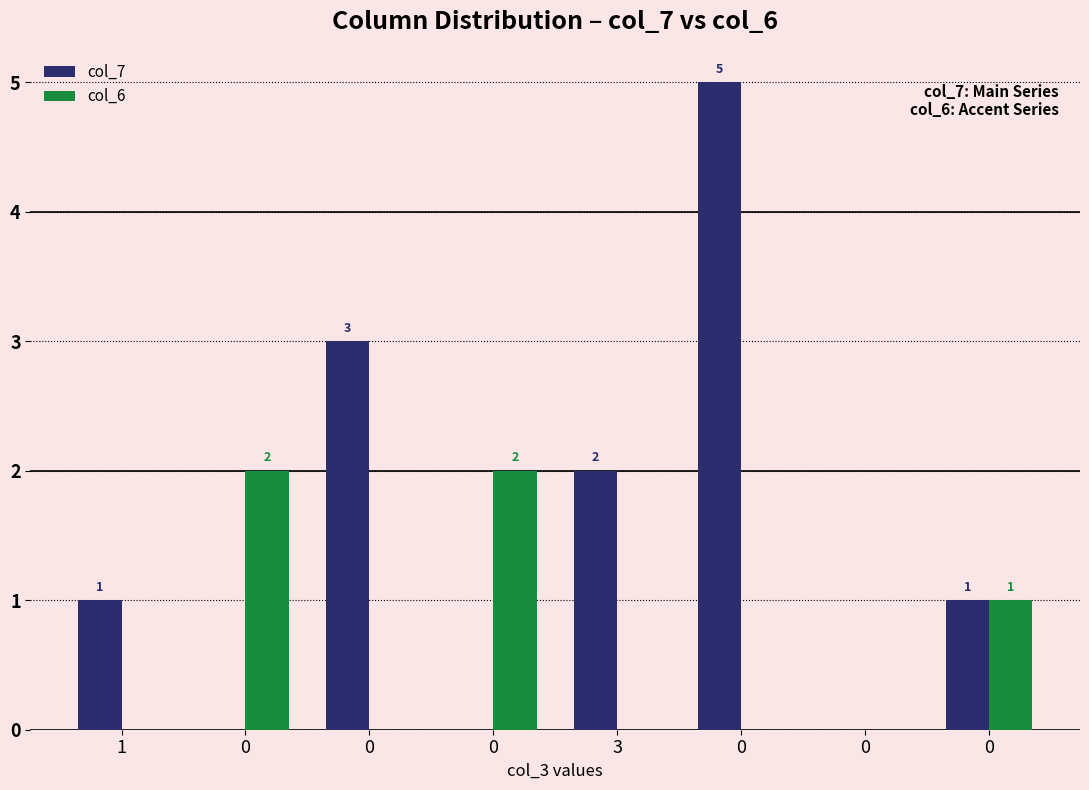

How many groups of bars are there?

8